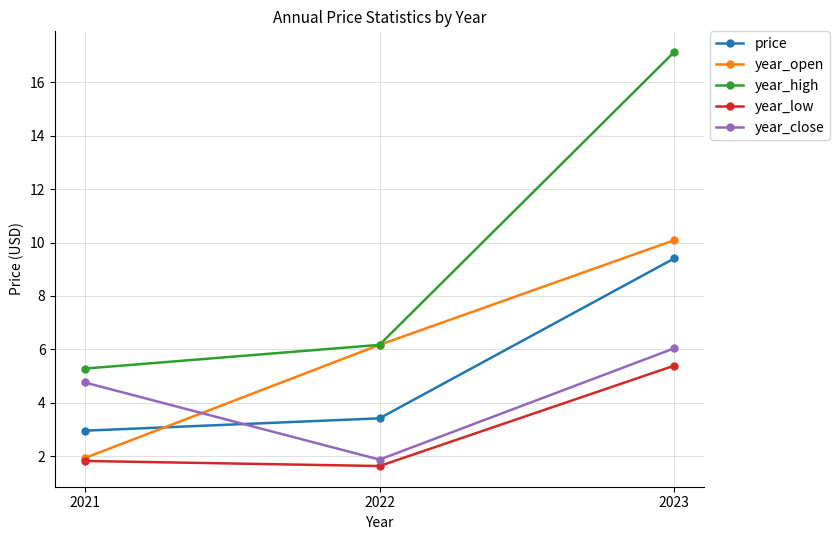

How many lines are shown in the chart?

5